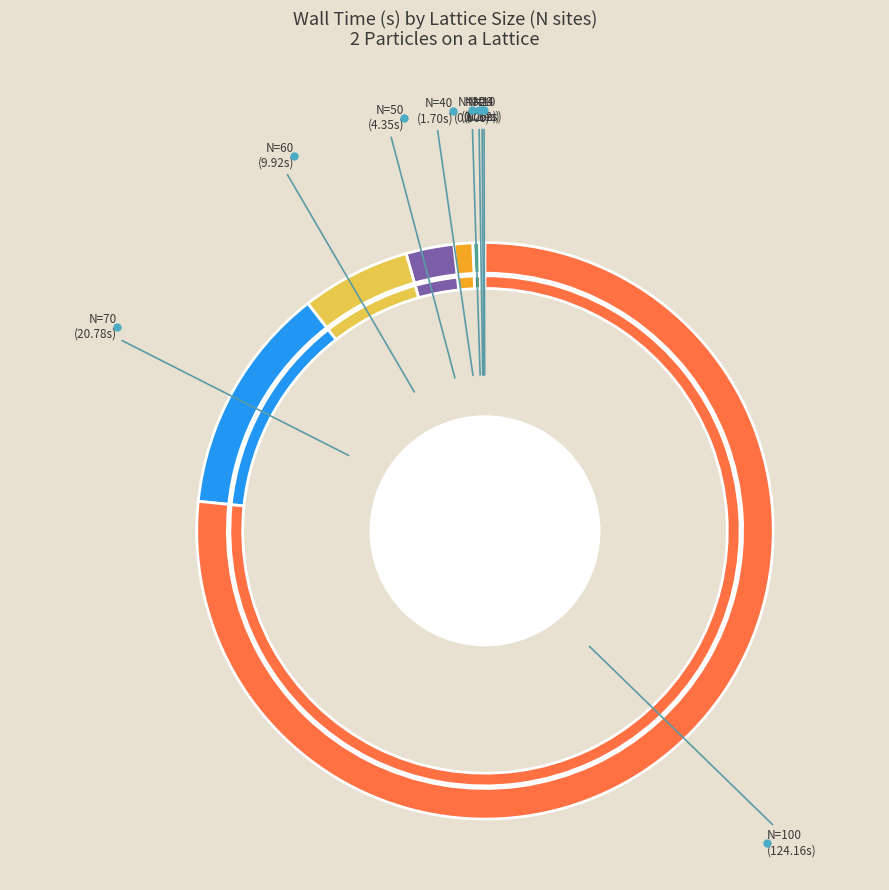

Which slice is the smallest?

N=4